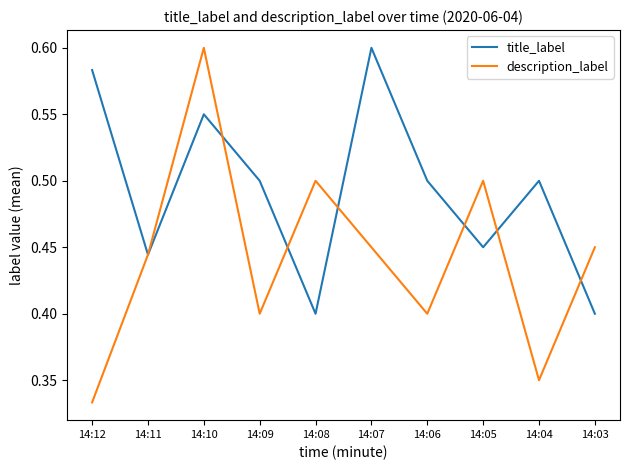

At which category does the chart reach its minimum across all series?

14:12